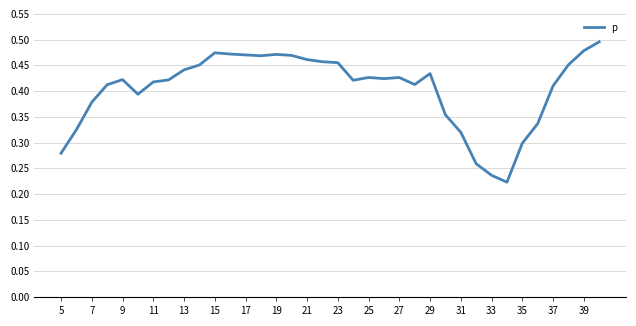

How many interior local peaks (higher than both neighbors) does the data have?

6